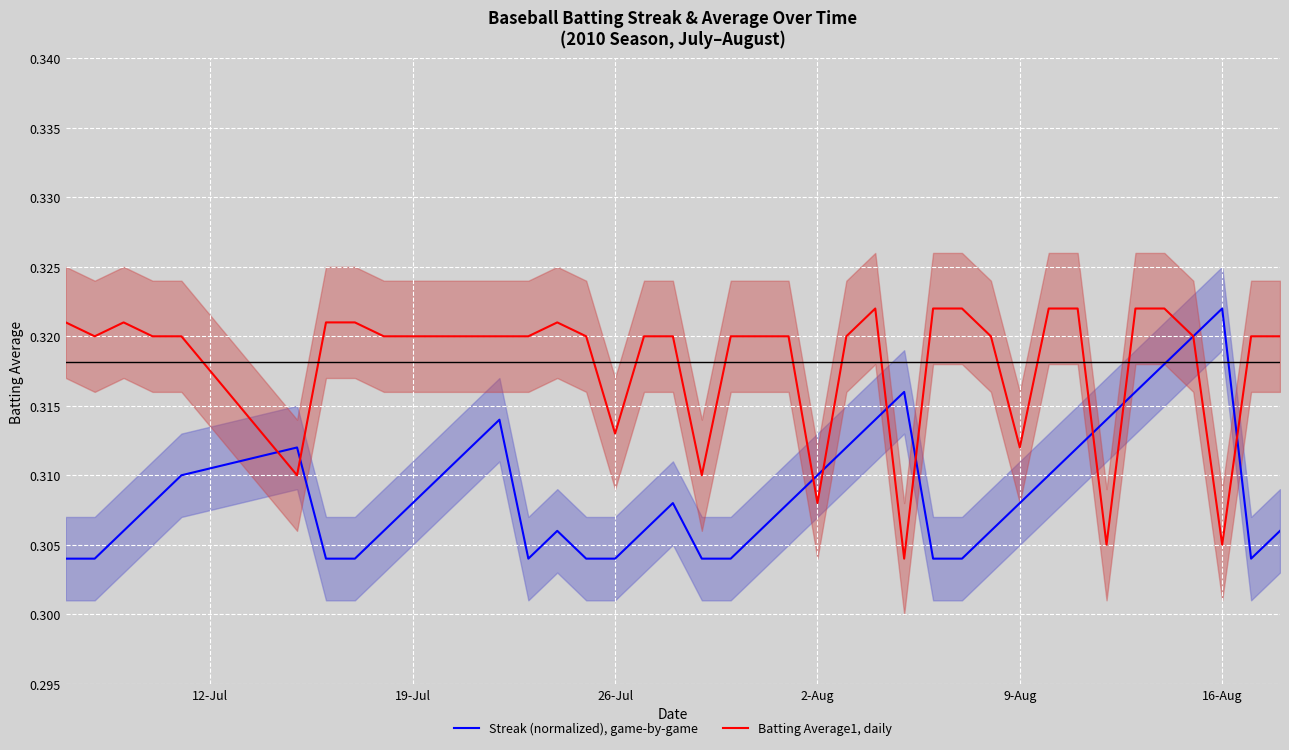

At which label does Streak (normalized), game-by-game reach its peak?

16-Aug